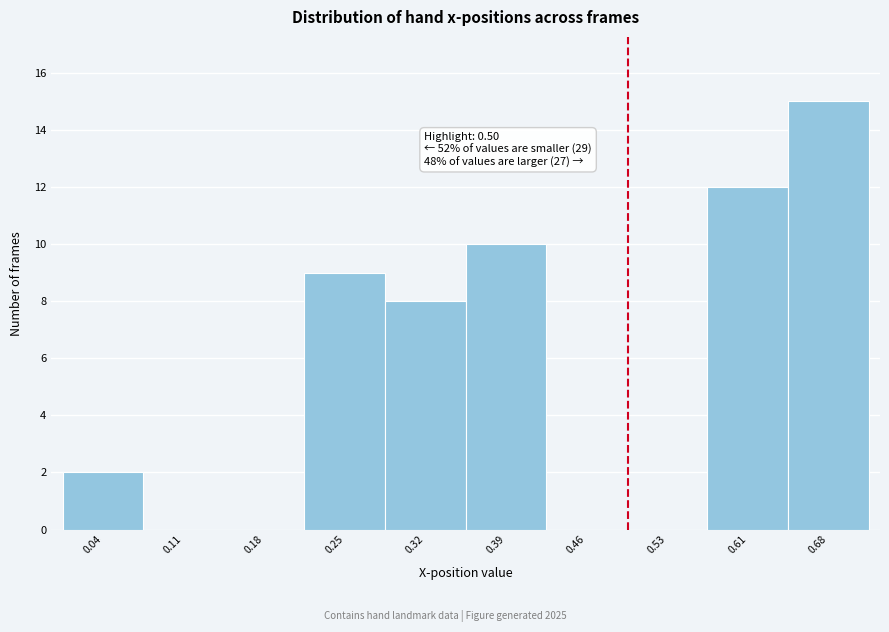

Which range on the x-axis has the tallest bar?

0.64 to 0.71